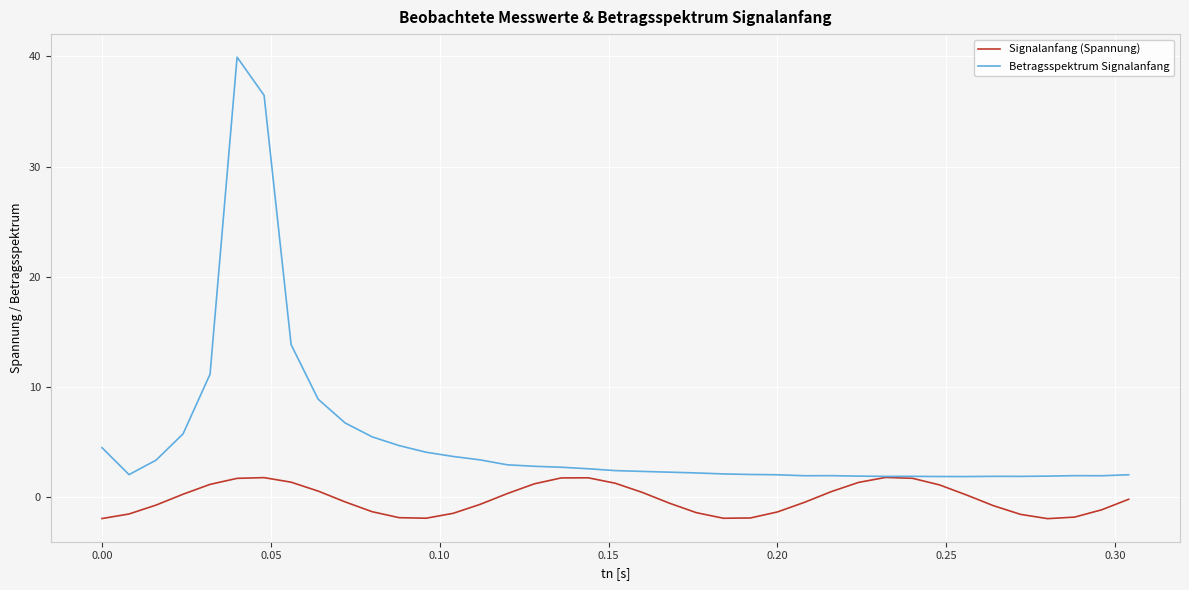

Which series has the largest range (max minus min)?

Betragsspektrum Signalanfang